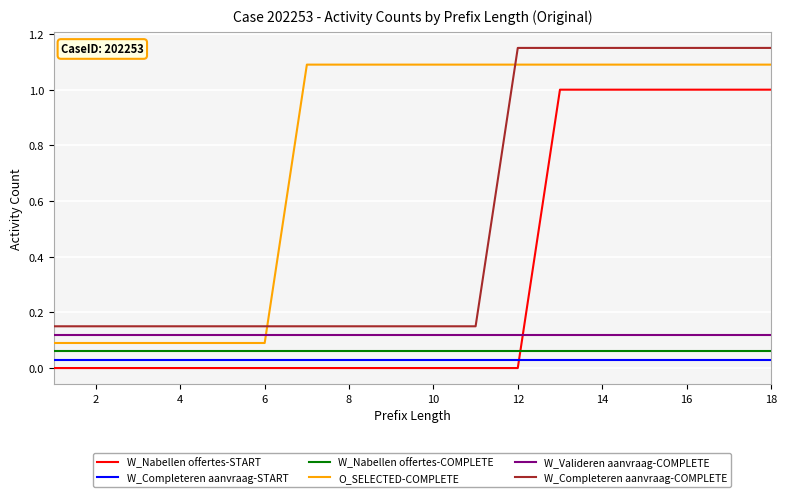

Which series ends up on top after the final intersection of W_Valideren aanvraag-COMPLETE and W_Nabellen offertes-START?

W_Nabellen offertes-START